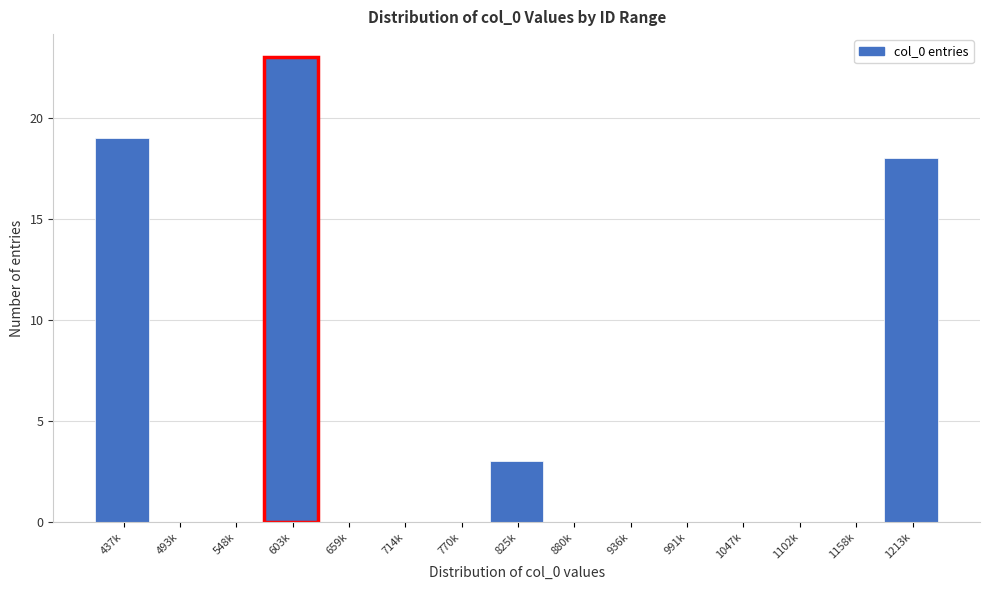

Reading right to left, transcribe all the data shown in this chart.

1213k=18	1158k=0	1102k=0	1047k=0	991k=0	936k=0	880k=0	825k=3	770k=0	714k=0	659k=0	603k=23	548k=0	493k=0	437k=19